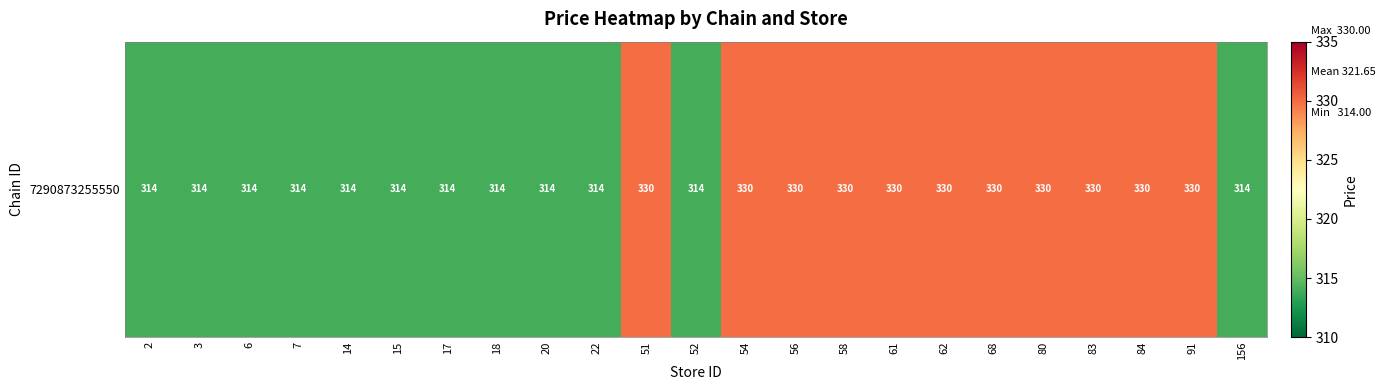

The value at 22 is 314. True or false?

True